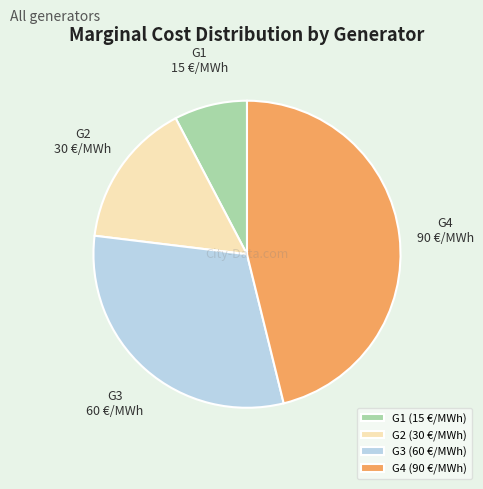

Which has a higher value, G2 or G4?

G4